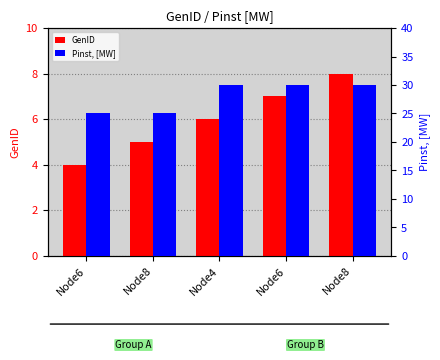

Is the value of Pinst, [MW] at Node6 greater than the value of GenID at Node6?

Yes